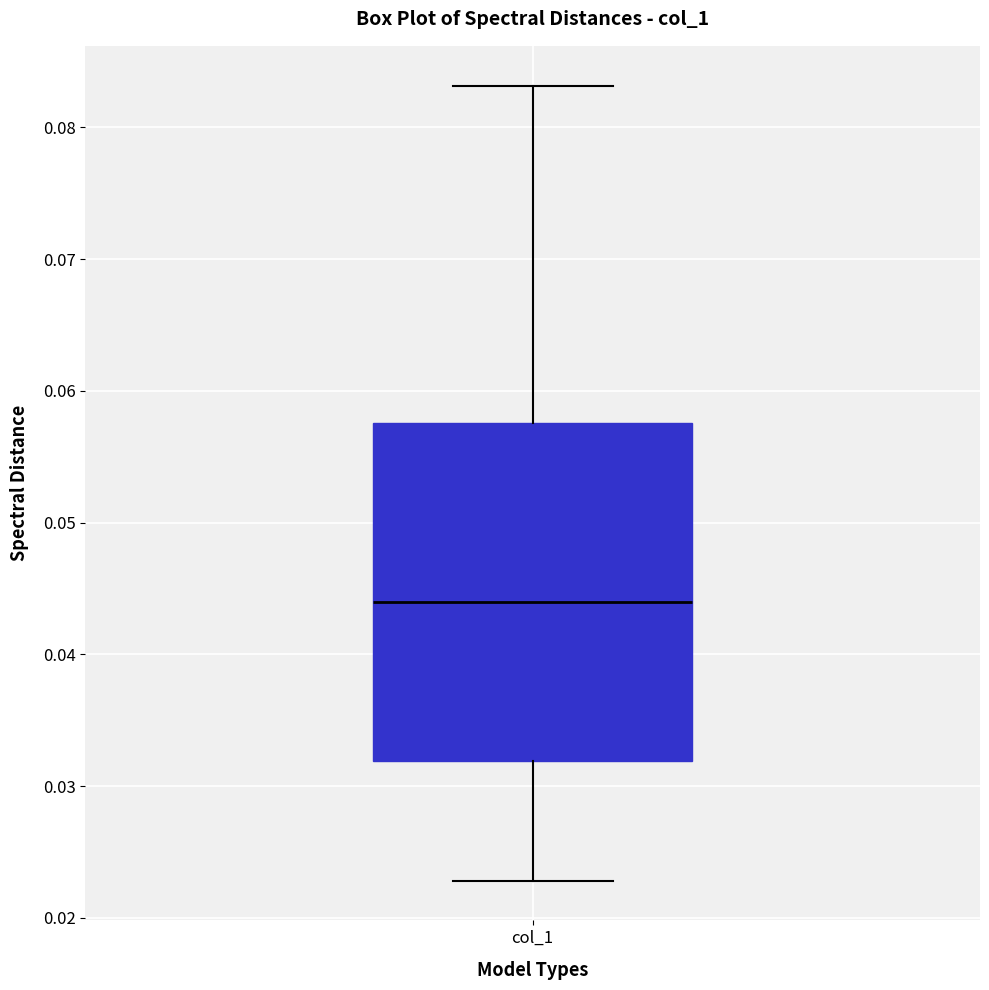

Where is the lower edge of the box for col_1 on the y-axis? The values are not printed on the chart, so give them approximately, as read against the axis.

0.032